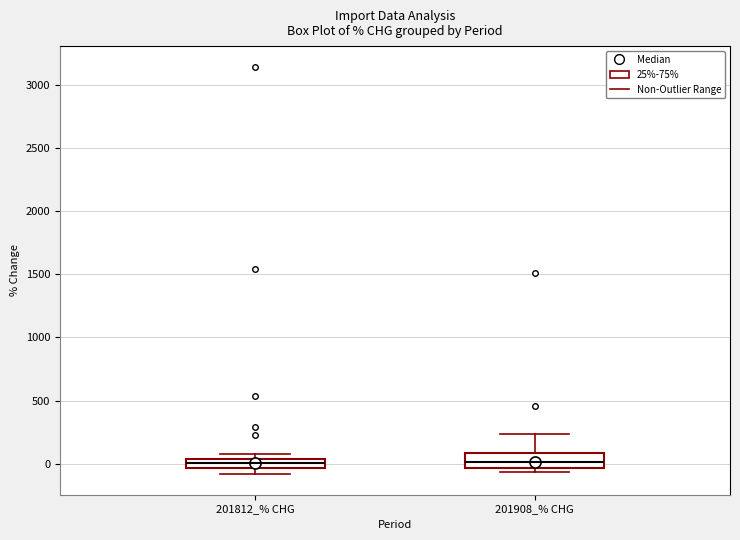

Where does the median line of the box for 201908_% CHG sit on the y-axis? The values are not printed on the chart, so give them approximately, as read against the axis.

0